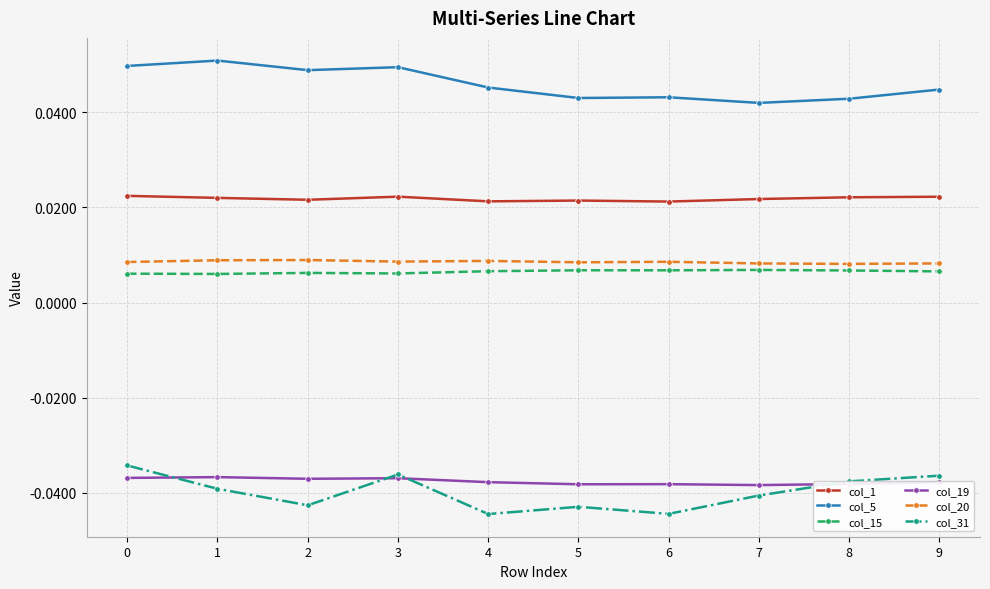

True or false: col_5 and col_15 cross at least once.

False